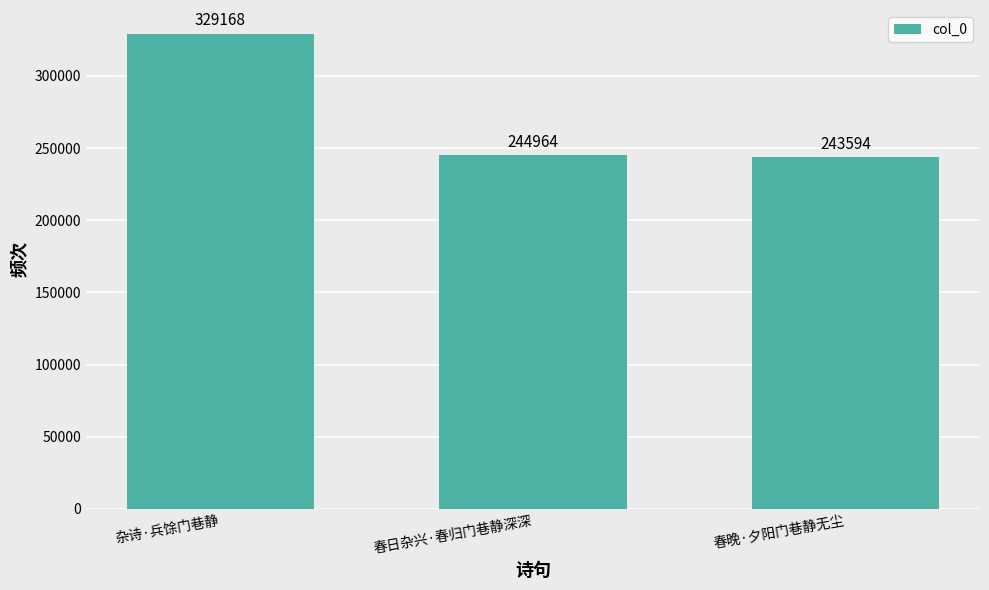

Rank the categories by value from lowest to highest.

春晚·夕阳门巷静无尘, 春日杂兴·春归门巷静深深, 杂诗·兵馀门巷静